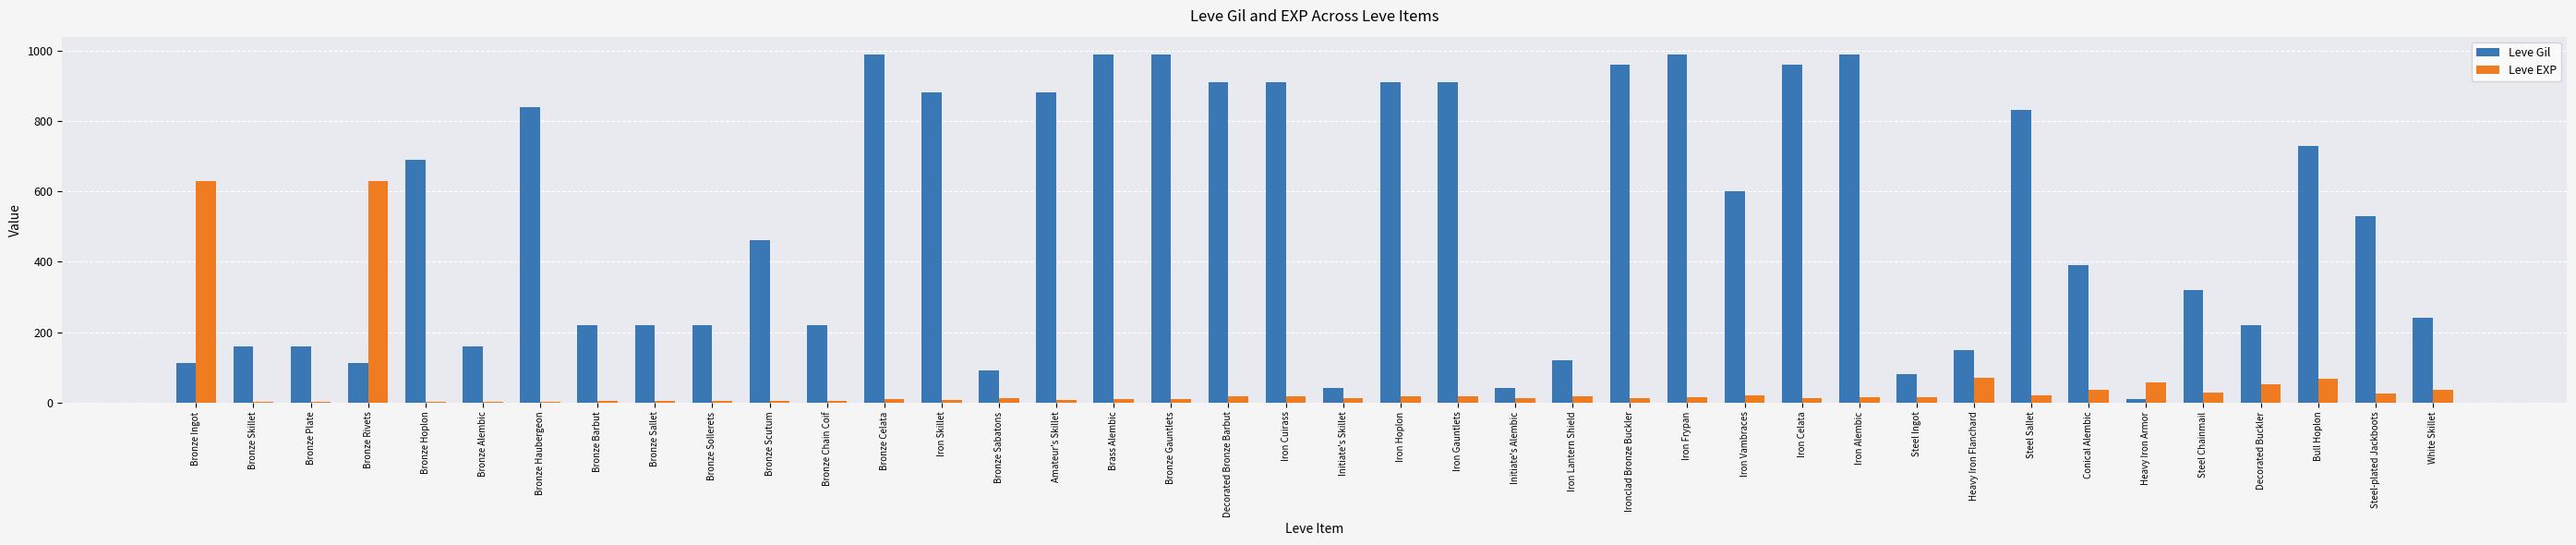

Is the value of Leve Gil at Bronze Scutum greater than the value of Leve EXP at Iron Vambraces?

Yes